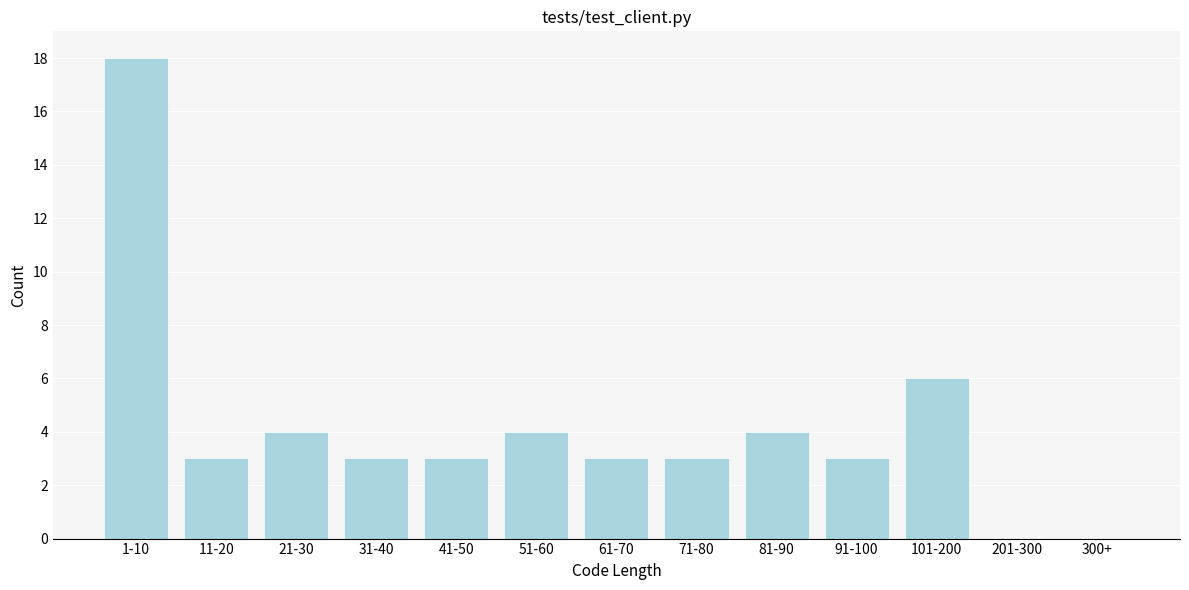

Reading right to left, transcribe all the data shown in this chart.

300+=0	201-300=0	101-200=6	91-100=3	81-90=4	71-80=3	61-70=3	51-60=4	41-50=3	31-40=3	21-30=4	11-20=3	1-10=18